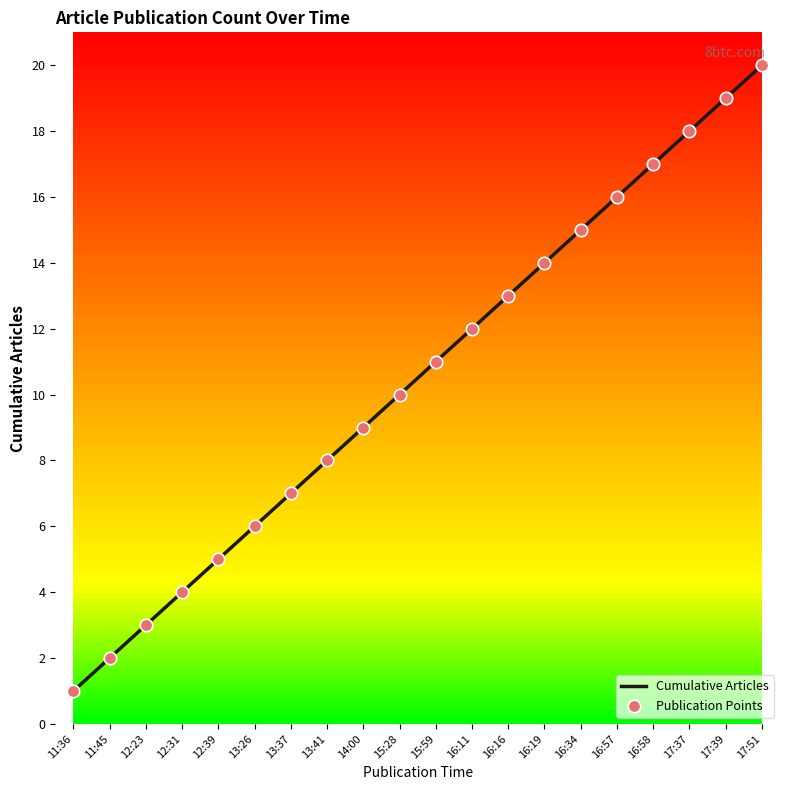

Which category has the highest value across all series?

17:51